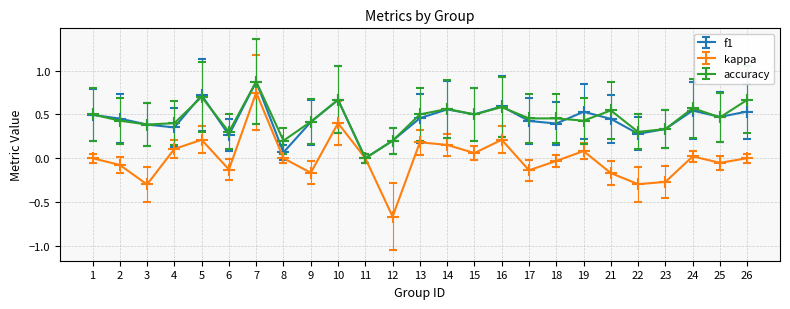

What is the sum of all f1 values?

11.0